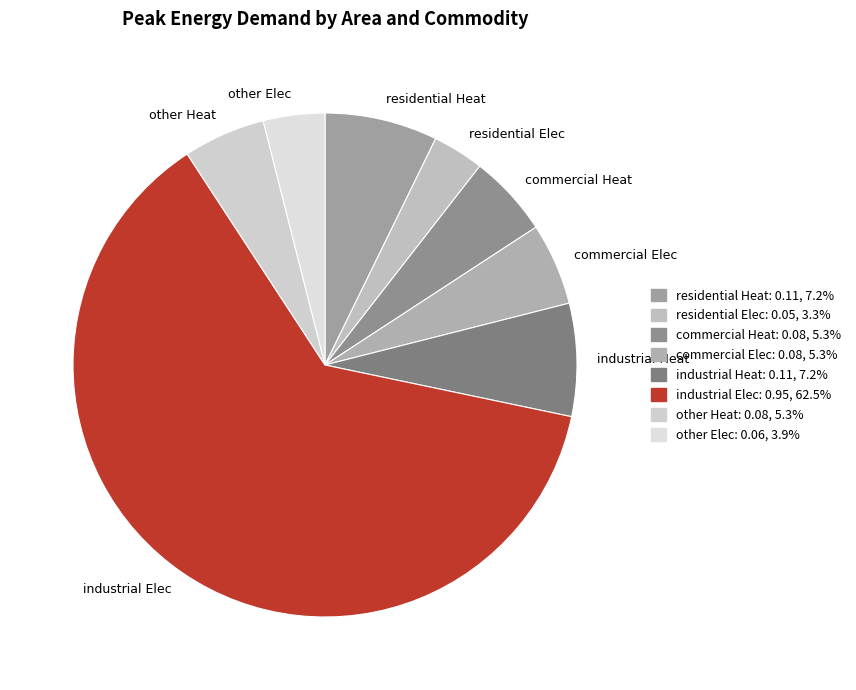

Is the sum of industrial Heat and industrial Elec greater than half?

Yes